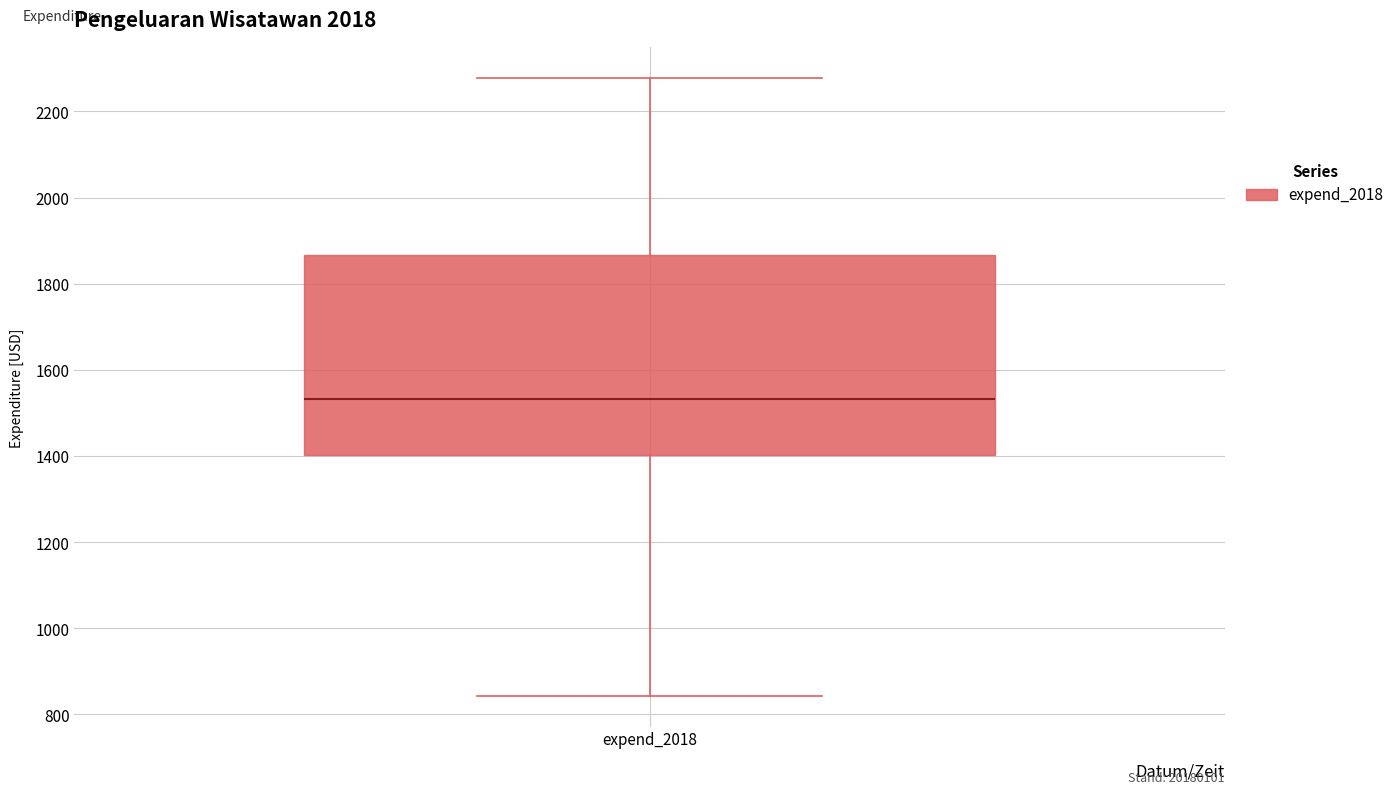

Where does the lower whisker of the box for expend_2018 end on the y-axis? The values are not printed on the chart, so give them approximately, as read against the axis.

840